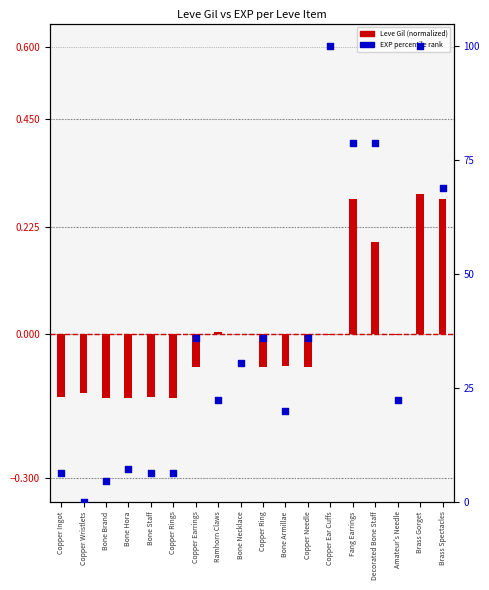

At how many categories does at least one series exceed 36?

8